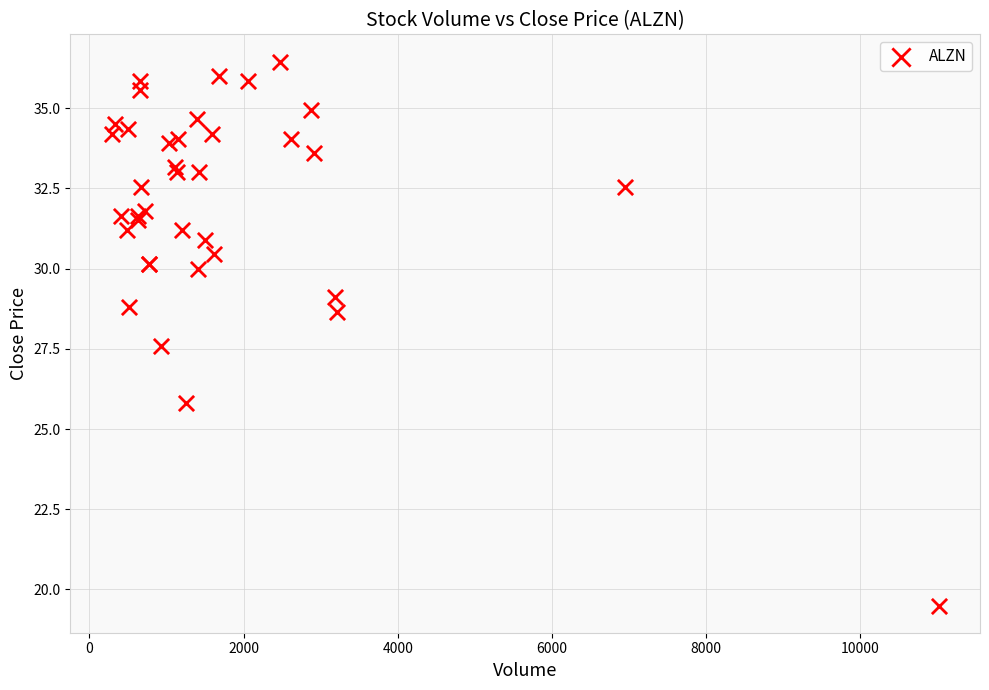

What Y value in the scatter plot is closest to 27?

27.6